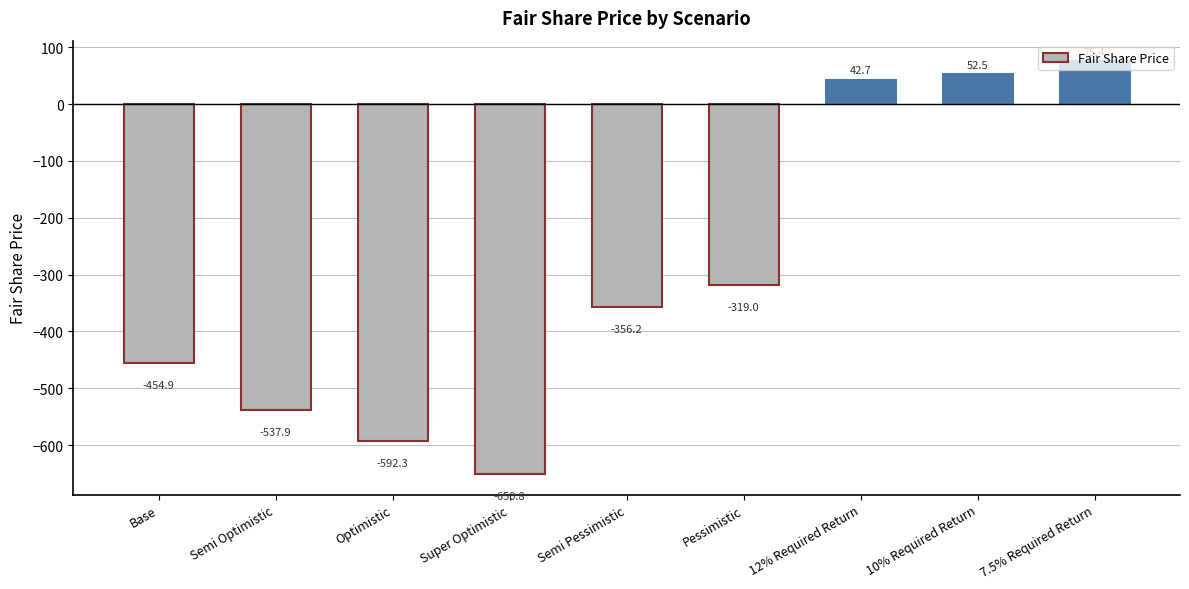

What is the greatest value displayed?

75.4